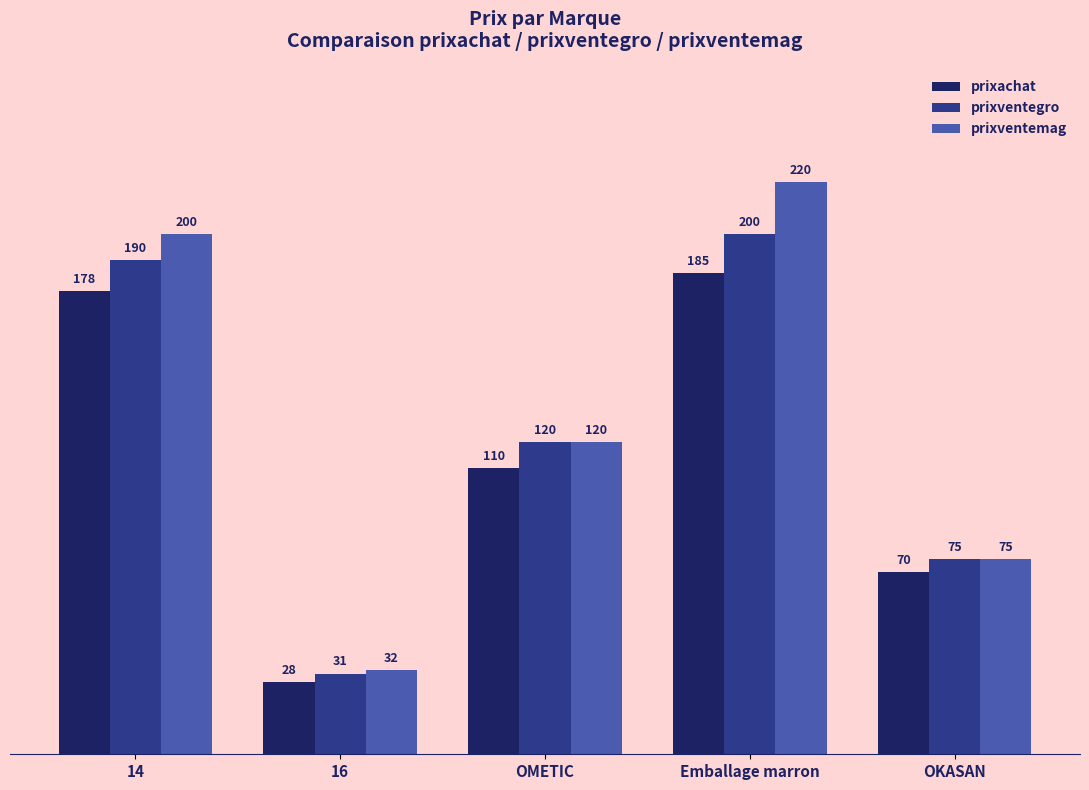

What is the difference between the second highest and minimum values in the prixventegro series?

159.0